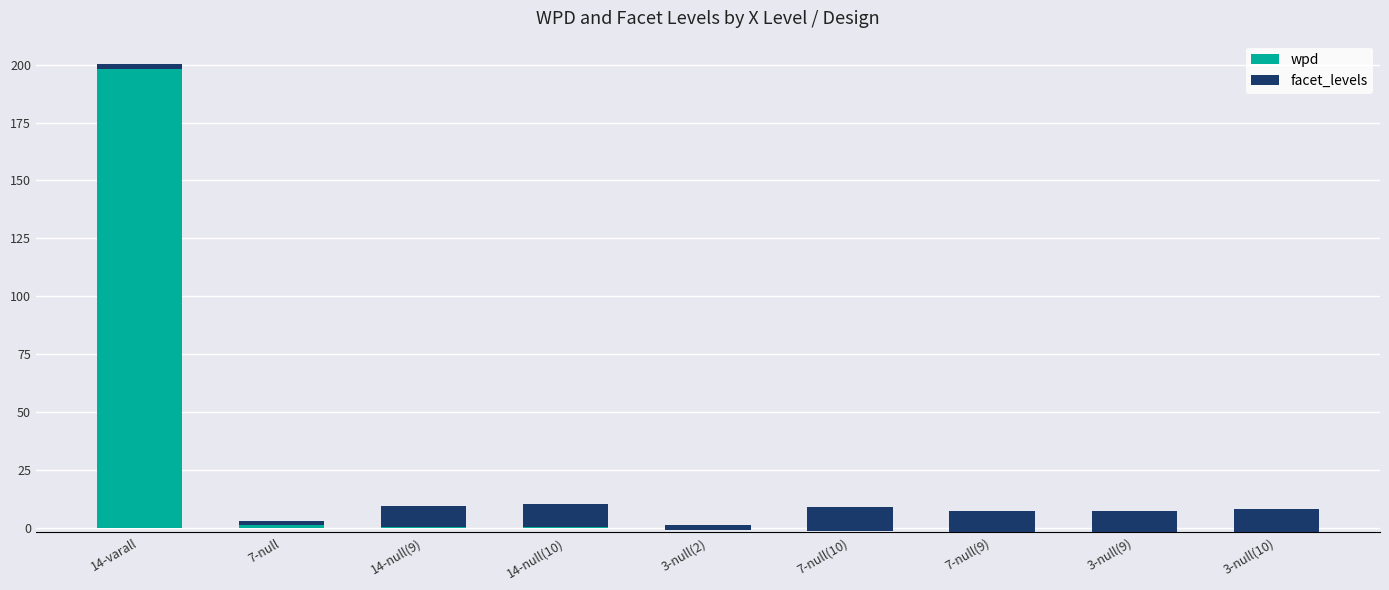

Reading right to left, extract all data points from this chart.

wpd: -2.0	-1.8	-1.7	-1.3	-0.9	0.1	0.3	1.0	198.3
facet_levels: 10.0	9.0	9.0	10.0	2.0	10.0	9.0	2.0	2.0